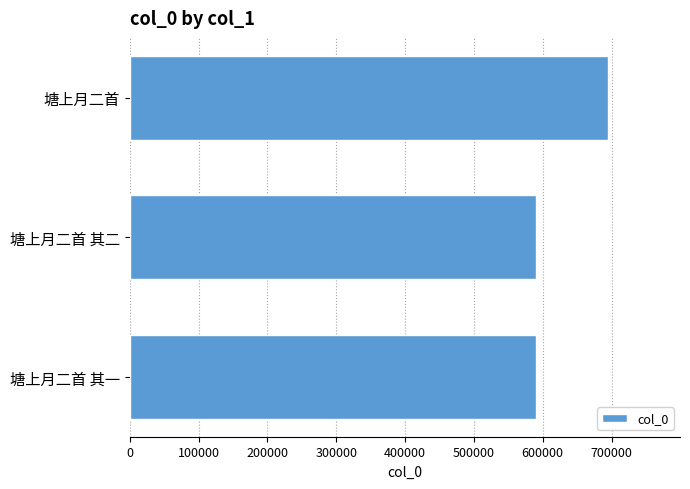

True or false: the data shows 1052155 at 塘上月二首.

False